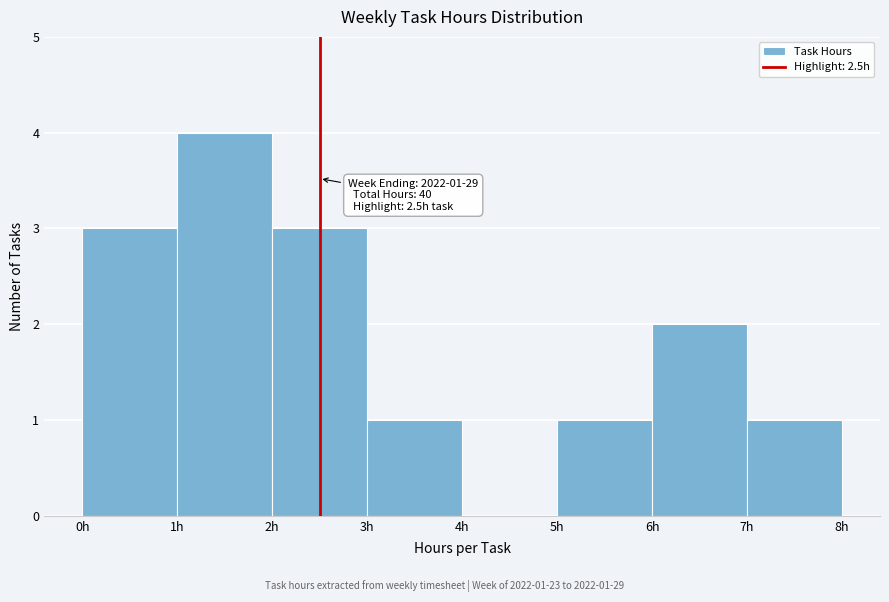

Over which range of the x-axis is the bar tallest?

1 to 2